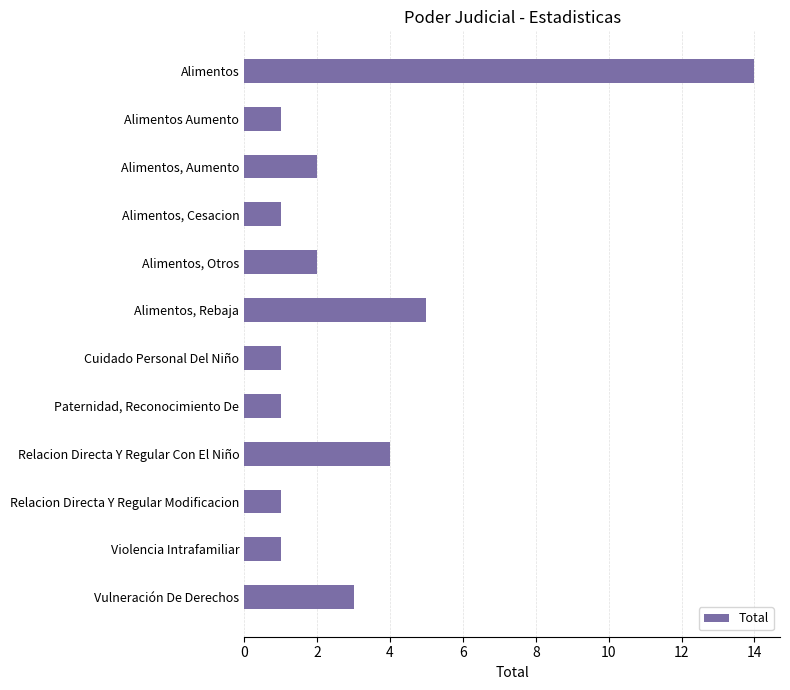

Reading top to bottom, what are all the values shown in this chart?

14	1	2	1	2	5	1	1	4	1	1	3